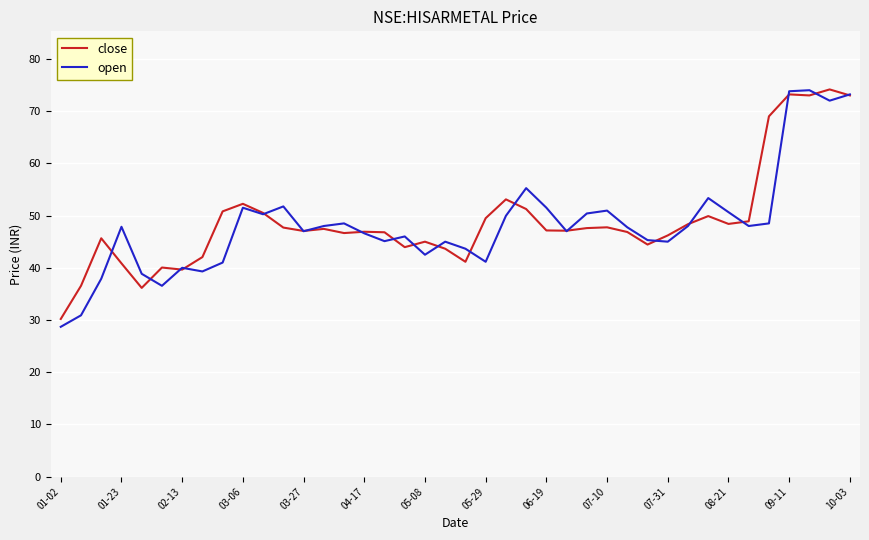

What is the smallest value displayed?

28.7